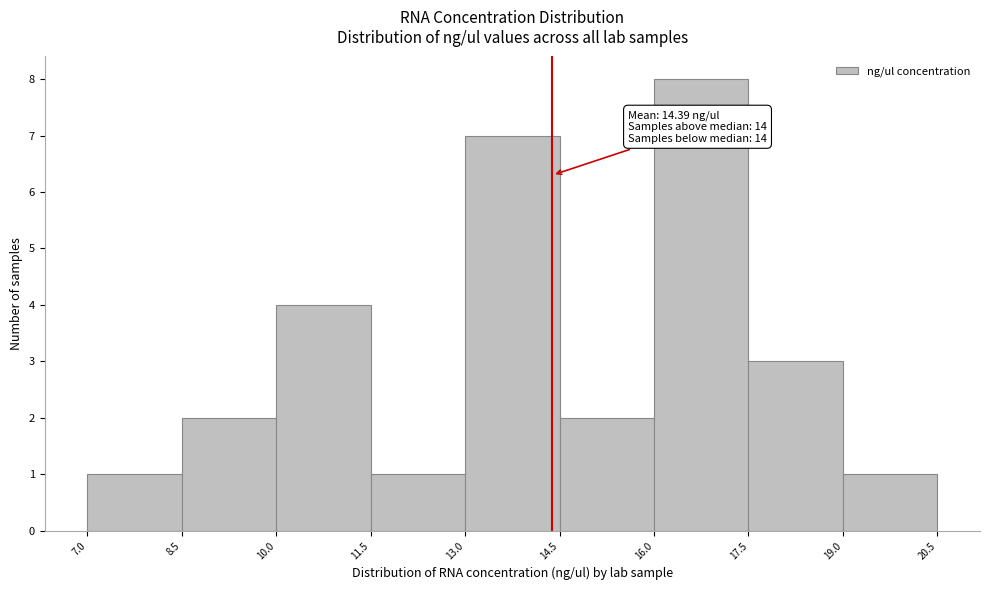

Which range on the x-axis has the tallest bar?

16.0 to 17.5